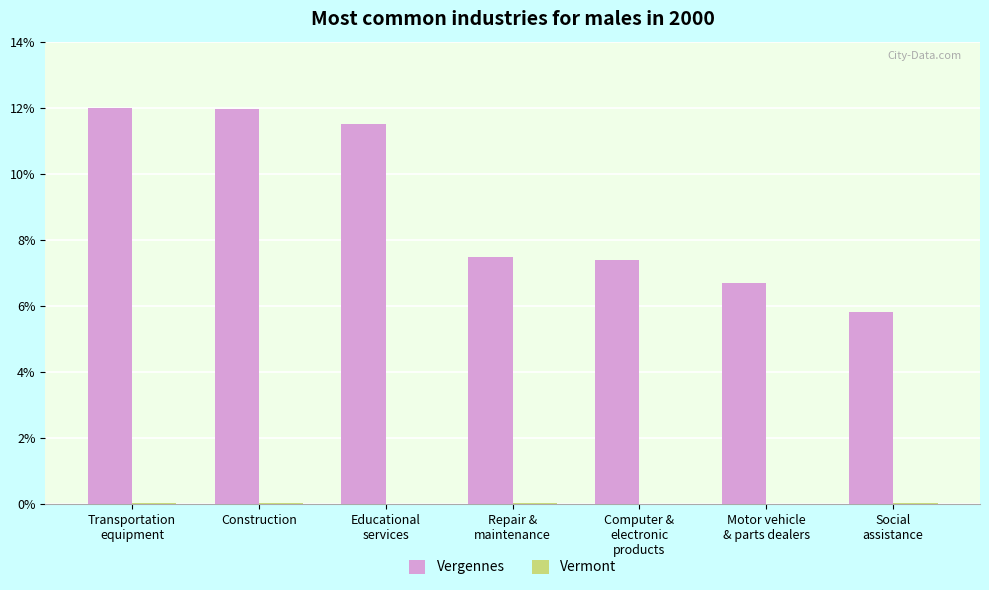

What is the maximum value for Vergennes?

12.0